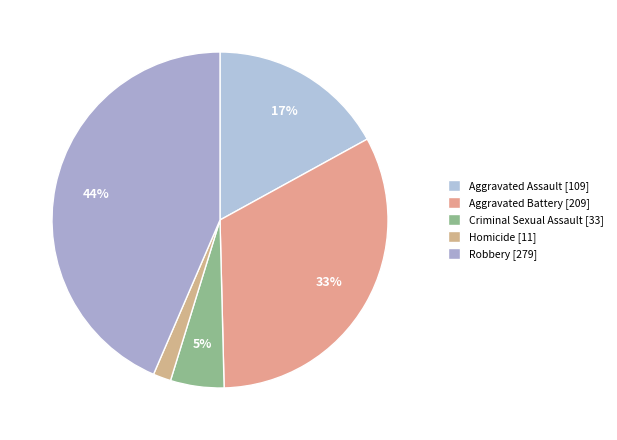

What is the largest slice in the pie chart?

Robbery